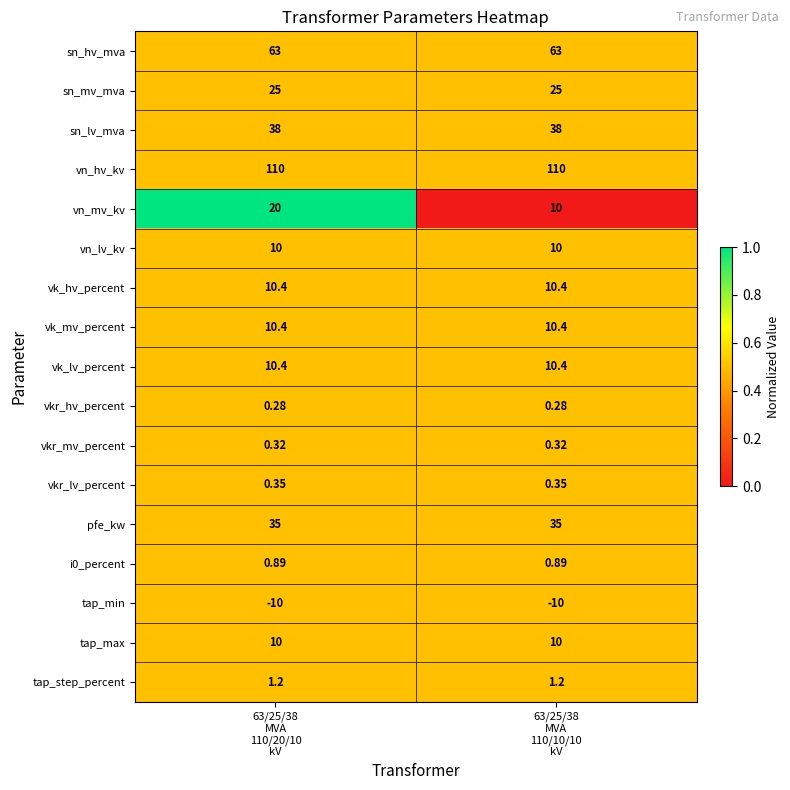

Which series has the largest range (max minus min)?

vn_mv_kv